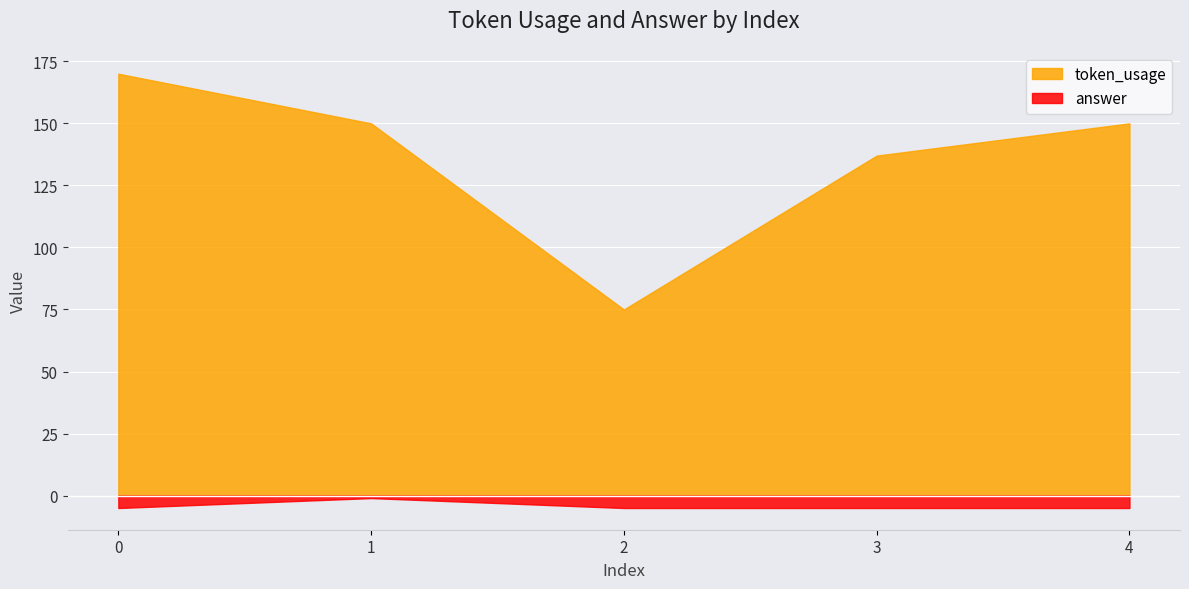

Reading left to right, list all the values displayed in this chart.

token_usage: 0=170	1=150	2=75	3=137	4=150
answer: 0=-5	1=-1	2=-5	3=-5	4=-5